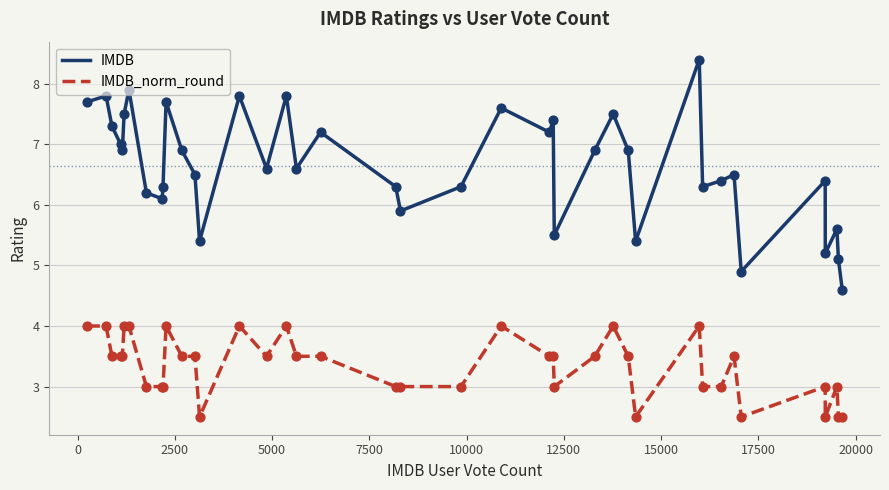

Which series has the largest total across all categories?

IMDB